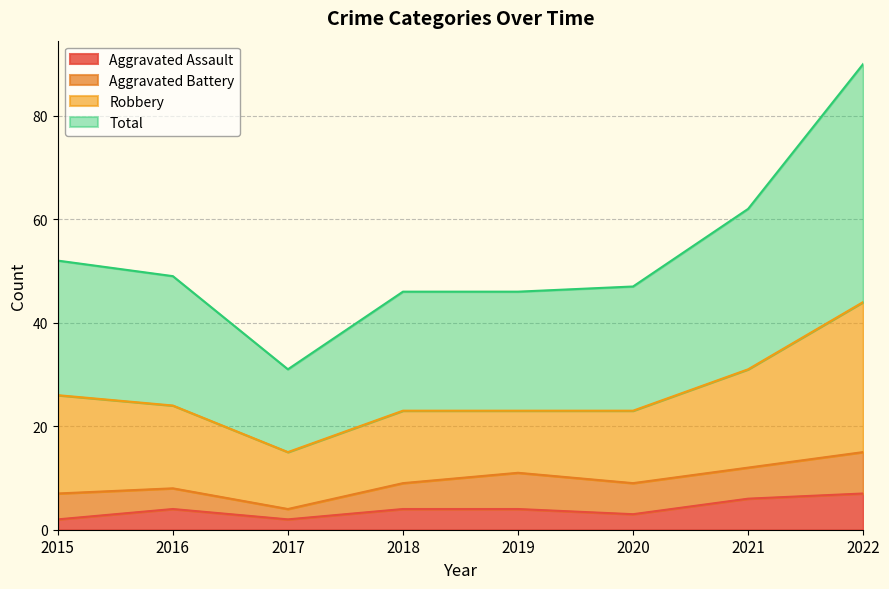

True or false: Total and Aggravated Assault cross at least once.

False